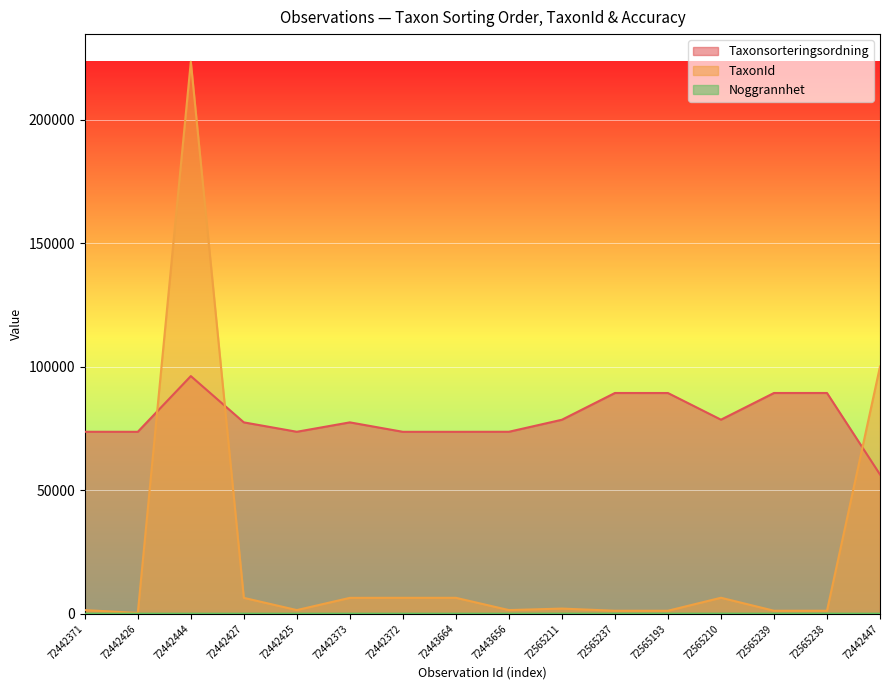

Rank the categories by TaxonId value from lowest to highest.

72442426, 72565193, 72565237, 72565239, 72565238, 72442371, 72442425, 72443656, 72565211, 72442427, 72442373, 72442372, 72443664, 72565210, 72442447, 72442444